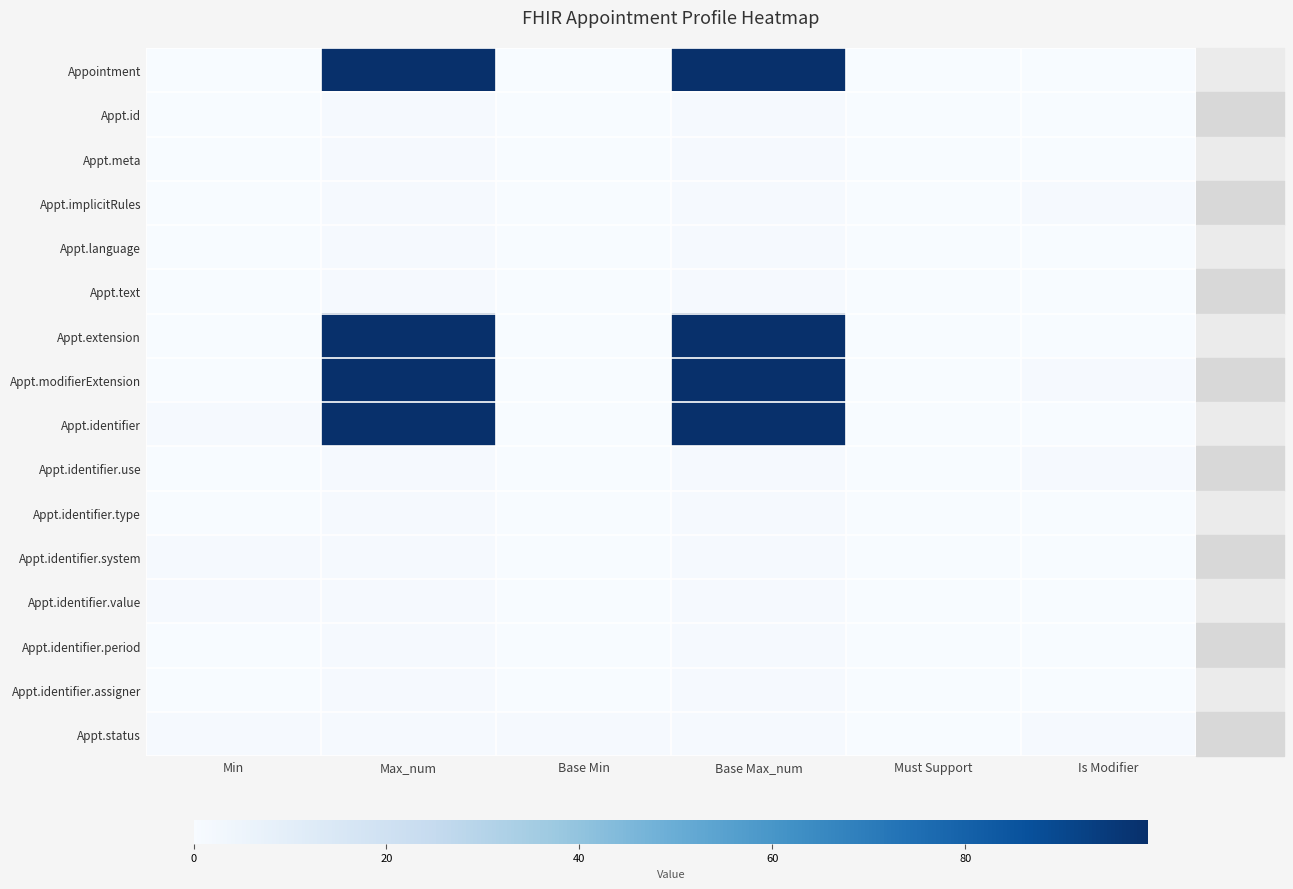

Reading left to right, what are all the values shown in this chart?

Appointment: Min=0	Max_num=99	Base Min=0	Base Max_num=99	Must Support=0	Is Modifier=0
Appt.id: Min=0	Max_num=1	Base Min=0	Base Max_num=1	Must Support=0	Is Modifier=0
Appt.meta: Min=0	Max_num=1	Base Min=0	Base Max_num=1	Must Support=0	Is Modifier=0
Appt.implicitRules: Min=0	Max_num=1	Base Min=0	Base Max_num=1	Must Support=0	Is Modifier=1
Appt.language: Min=0	Max_num=1	Base Min=0	Base Max_num=1	Must Support=0	Is Modifier=0
Appt.text: Min=0	Max_num=1	Base Min=0	Base Max_num=1	Must Support=0	Is Modifier=0
Appt.extension: Min=0	Max_num=99	Base Min=0	Base Max_num=99	Must Support=0	Is Modifier=0
Appt.modifierExtension: Min=0	Max_num=99	Base Min=0	Base Max_num=99	Must Support=0	Is Modifier=1
Appt.identifier: Min=1	Max_num=99	Base Min=0	Base Max_num=99	Must Support=0	Is Modifier=0
Appt.identifier.use: Min=0	Max_num=1	Base Min=0	Base Max_num=1	Must Support=0	Is Modifier=1
Appt.identifier.type: Min=0	Max_num=1	Base Min=0	Base Max_num=1	Must Support=0	Is Modifier=0
Appt.identifier.system: Min=1	Max_num=1	Base Min=0	Base Max_num=1	Must Support=0	Is Modifier=0
Appt.identifier.value: Min=1	Max_num=1	Base Min=0	Base Max_num=1	Must Support=0	Is Modifier=0
Appt.identifier.period: Min=0	Max_num=1	Base Min=0	Base Max_num=1	Must Support=0	Is Modifier=0
Appt.identifier.assigner: Min=0	Max_num=1	Base Min=0	Base Max_num=1	Must Support=0	Is Modifier=0
Appt.status: Min=1	Max_num=1	Base Min=1	Base Max_num=1	Must Support=0	Is Modifier=1